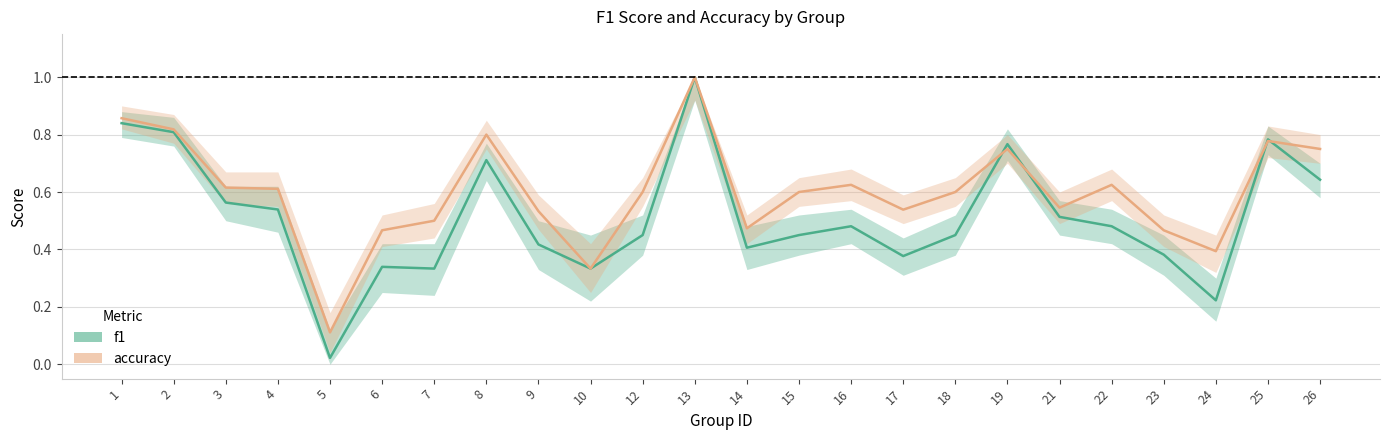

How many intersections are there between f1 and accuracy?

4